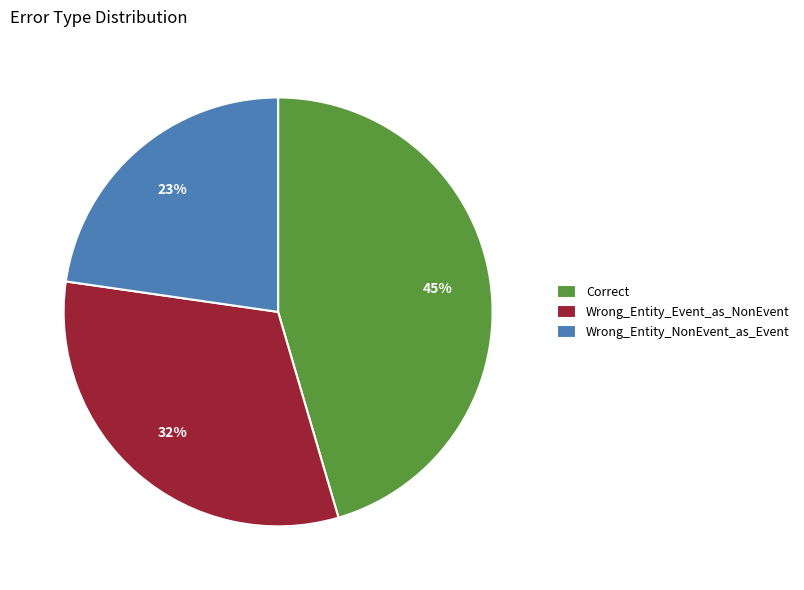

What is the ratio of the value at Wrong_Entity_Event_as_NonEvent to the value at Wrong_Entity_NonEvent_as_Event?

1.4